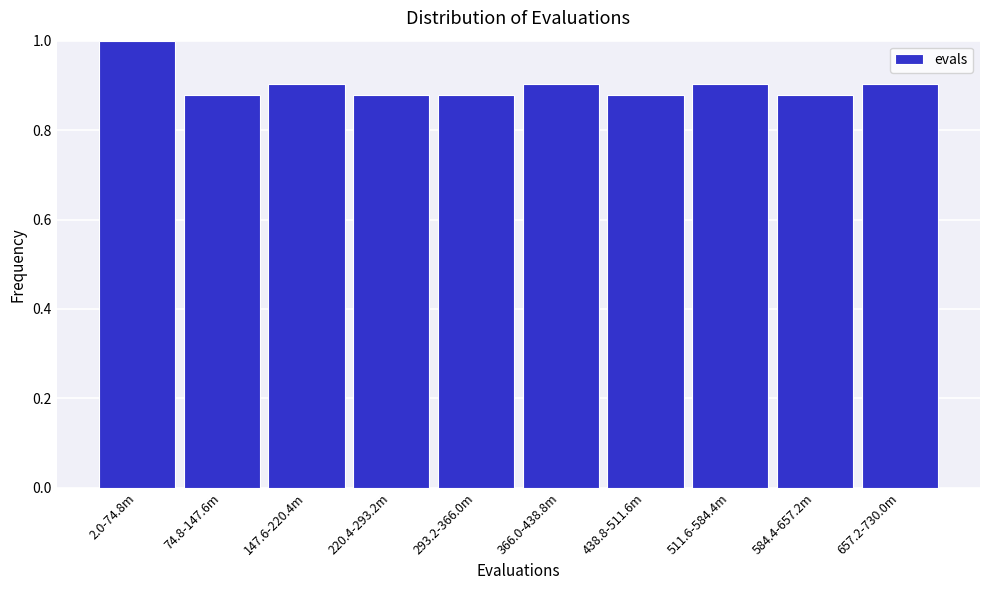

What is the sum of all values?

9.0